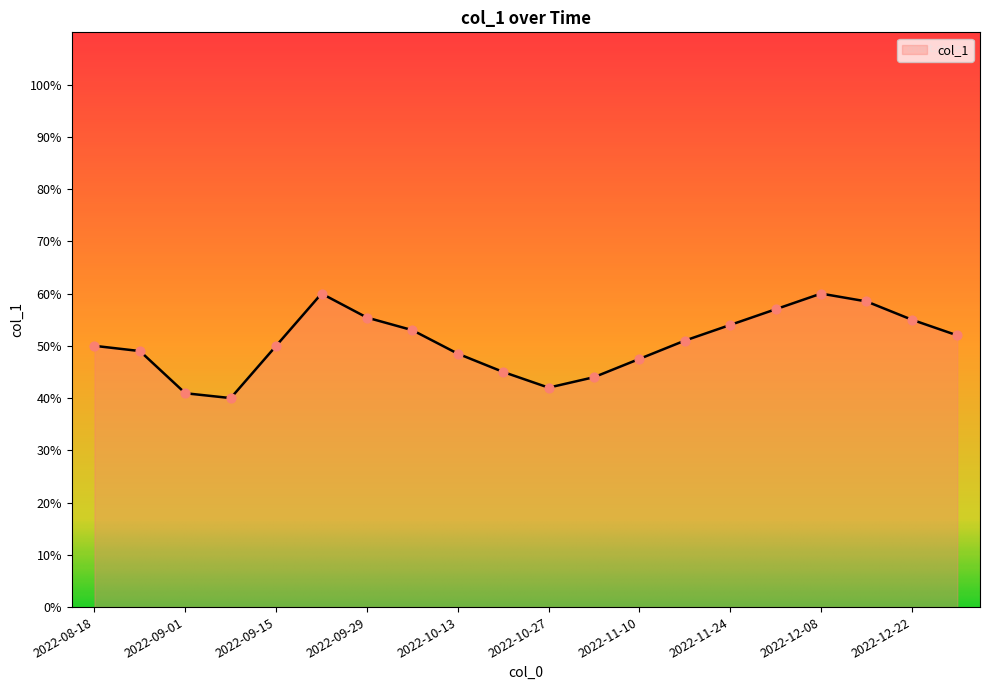

What is the minimum value shown in the chart?

40.0